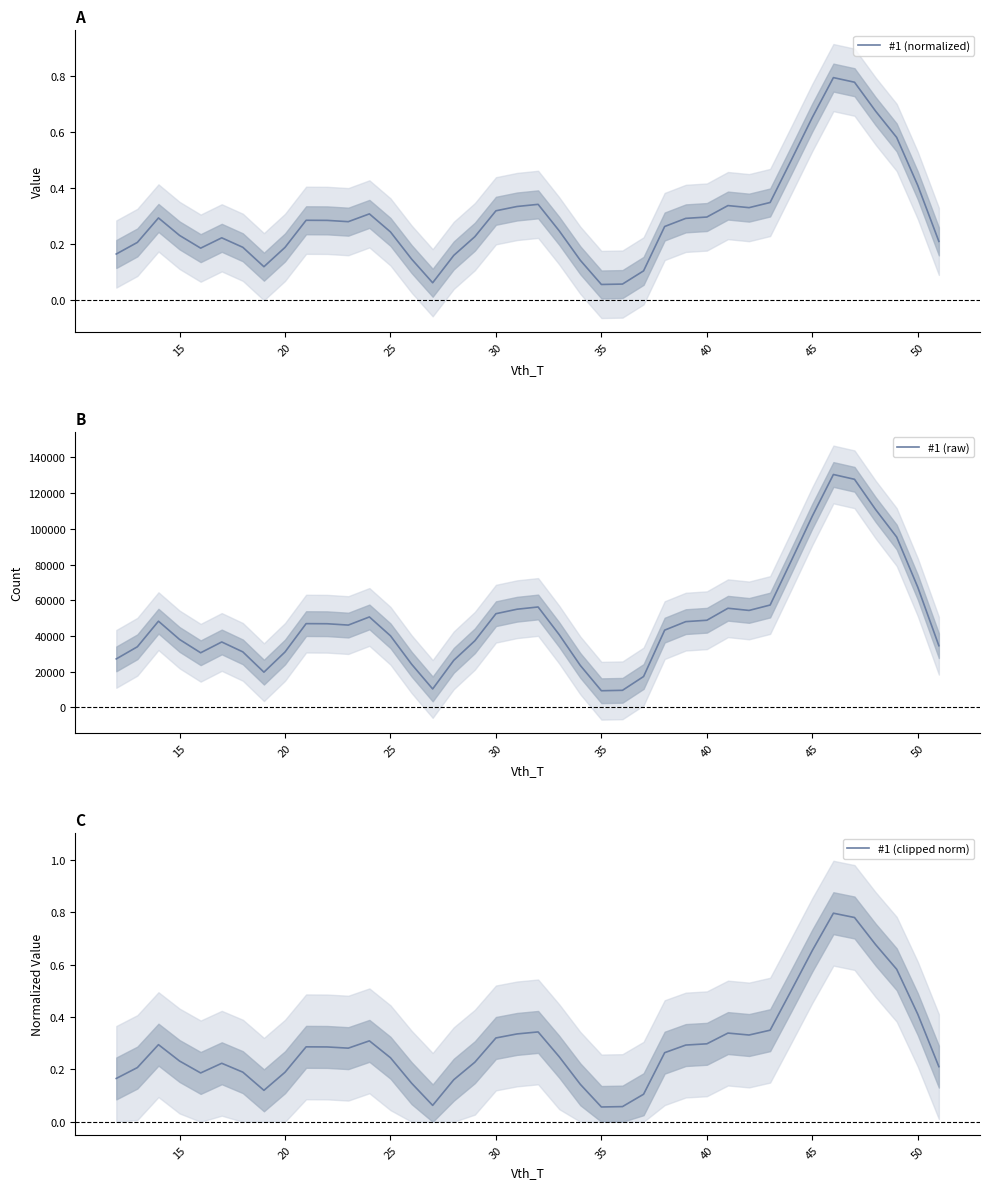

The value of #1 (normalized) at 19 is 0.1. True or false?

False